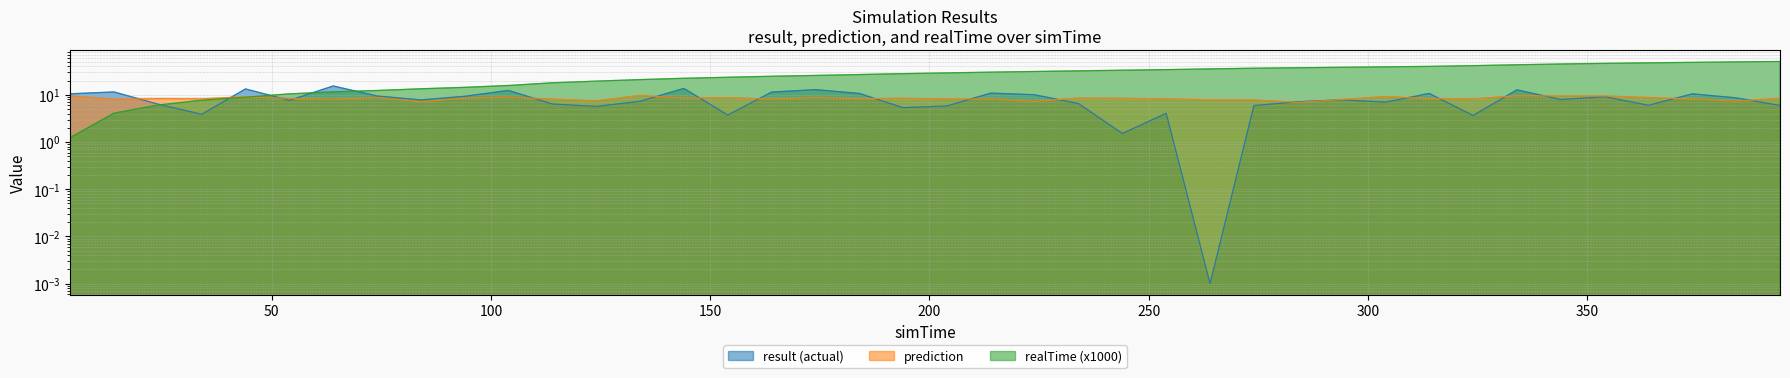

Which series has the largest total across all categories?

realTime (x1000)